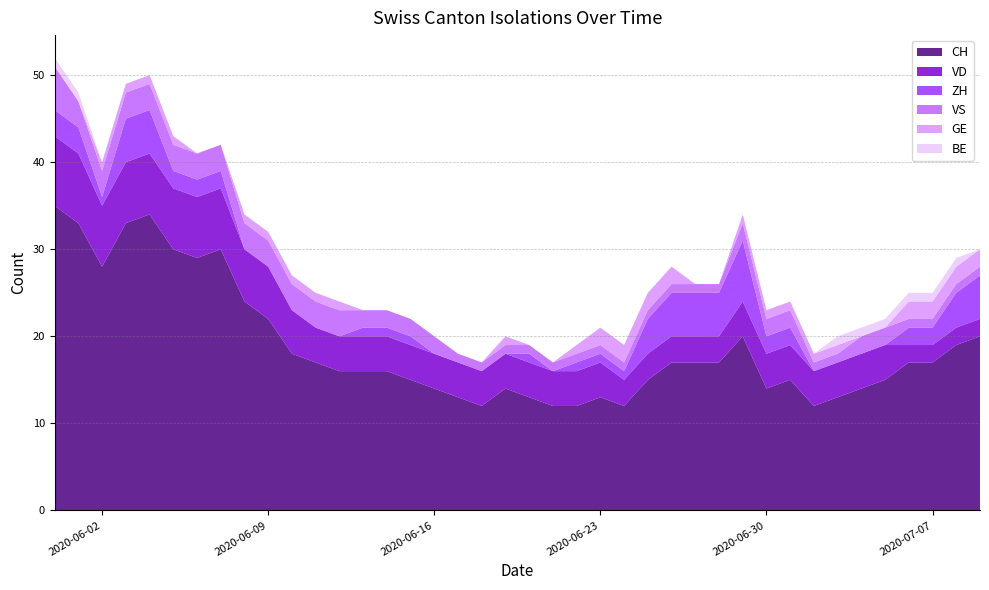

Reading right to left, transcribe all the data shown in this chart.

CH: 2020-07-09=20	2020-07-08=19	2020-07-07=17	2020-07-06=17	2020-07-05=15	2020-07-04=14	2020-07-03=13	2020-07-02=12	2020-07-01=15	2020-06-30=14	2020-06-29=20	2020-06-28=17	2020-06-27=17	2020-06-26=17	2020-06-25=15	2020-06-24=12	2020-06-23=13	2020-06-22=12	2020-06-21=12	2020-06-20=13	2020-06-19=14	2020-06-18=12	2020-06-17=13	2020-06-16=14	2020-06-15=15	2020-06-14=16	2020-06-13=16	2020-06-12=16	2020-06-11=17	2020-06-10=18	2020-06-09=22	2020-06-08=24	2020-06-07=30	2020-06-06=29	2020-06-05=30	2020-06-04=34	2020-06-03=33	2020-06-02=28	2020-06-01=33	2020-05-31=35
VD: 2020-07-09=2	2020-07-08=2	2020-07-07=2	2020-07-06=2	2020-07-05=4	2020-07-04=4	2020-07-03=4	2020-07-02=4	2020-07-01=4	2020-06-30=4	2020-06-29=4	2020-06-28=3	2020-06-27=3	2020-06-26=3	2020-06-25=3	2020-06-24=3	2020-06-23=4	2020-06-22=4	2020-06-21=4	2020-06-20=4	2020-06-19=4	2020-06-18=4	2020-06-17=4	2020-06-16=4	2020-06-15=4	2020-06-14=4	2020-06-13=4	2020-06-12=4	2020-06-11=4	2020-06-10=5	2020-06-09=6	2020-06-08=6	2020-06-07=7	2020-06-06=7	2020-06-05=7	2020-06-04=7	2020-06-03=7	2020-06-02=7	2020-06-01=8	2020-05-31=8
ZH: 2020-07-09=5	2020-07-08=4	2020-07-07=2	2020-07-06=2	2020-07-05=0	2020-07-04=0	2020-07-03=0	2020-07-02=0	2020-07-01=2	2020-06-30=2	2020-06-29=7	2020-06-28=5	2020-06-27=5	2020-06-26=5	2020-06-25=4	2020-06-24=1	2020-06-23=1	2020-06-22=1	2020-06-21=0	2020-06-20=1	2020-06-19=0	2020-06-18=0	2020-06-17=0	2020-06-16=0	2020-06-15=1	2020-06-14=1	2020-06-13=1	2020-06-12=0	2020-06-11=0	2020-06-10=0	2020-06-09=0	2020-06-08=0	2020-06-07=2	2020-06-06=2	2020-06-05=2	2020-06-04=5	2020-06-03=5	2020-06-02=1	2020-06-01=3	2020-05-31=3
VS: 2020-07-09=1	2020-07-08=1	2020-07-07=1	2020-07-06=1	2020-07-05=2	2020-07-04=2	2020-07-03=1	2020-07-02=1	2020-07-01=2	2020-06-30=2	2020-06-29=2	2020-06-28=1	2020-06-27=1	2020-06-26=1	2020-06-25=1	2020-06-24=1	2020-06-23=1	2020-06-22=1	2020-06-21=1	2020-06-20=1	2020-06-19=1	2020-06-18=1	2020-06-17=1	2020-06-16=2	2020-06-15=2	2020-06-14=2	2020-06-13=2	2020-06-12=3	2020-06-11=3	2020-06-10=3	2020-06-09=3	2020-06-08=3	2020-06-07=3	2020-06-06=3	2020-06-05=3	2020-06-04=3	2020-06-03=3	2020-06-02=3	2020-06-01=3	2020-05-31=5
GE: 2020-07-09=2	2020-07-08=2	2020-07-07=2	2020-07-06=2	2020-07-05=0	2020-07-04=0	2020-07-03=1	2020-07-02=1	2020-07-01=1	2020-06-30=1	2020-06-29=1	2020-06-28=0	2020-06-27=0	2020-06-26=2	2020-06-25=2	2020-06-24=2	2020-06-23=2	2020-06-22=1	2020-06-21=0	2020-06-20=0	2020-06-19=1	2020-06-18=0	2020-06-17=0	2020-06-16=0	2020-06-15=0	2020-06-14=0	2020-06-13=0	2020-06-12=1	2020-06-11=1	2020-06-10=1	2020-06-09=1	2020-06-08=1	2020-06-07=0	2020-06-06=0	2020-06-05=1	2020-06-04=1	2020-06-03=1	2020-06-02=1	2020-06-01=0	2020-05-31=0
BE: 2020-07-09=0	2020-07-08=1	2020-07-07=1	2020-07-06=1	2020-07-05=1	2020-07-04=1	2020-07-03=1	2020-07-02=0	2020-07-01=0	2020-06-30=0	2020-06-29=0	2020-06-28=0	2020-06-27=0	2020-06-26=0	2020-06-25=0	2020-06-24=0	2020-06-23=0	2020-06-22=0	2020-06-21=0	2020-06-20=0	2020-06-19=0	2020-06-18=0	2020-06-17=0	2020-06-16=0	2020-06-15=0	2020-06-14=0	2020-06-13=0	2020-06-12=0	2020-06-11=0	2020-06-10=0	2020-06-09=0	2020-06-08=0	2020-06-07=0	2020-06-06=0	2020-06-05=0	2020-06-04=0	2020-06-03=0	2020-06-02=0	2020-06-01=1	2020-05-31=1